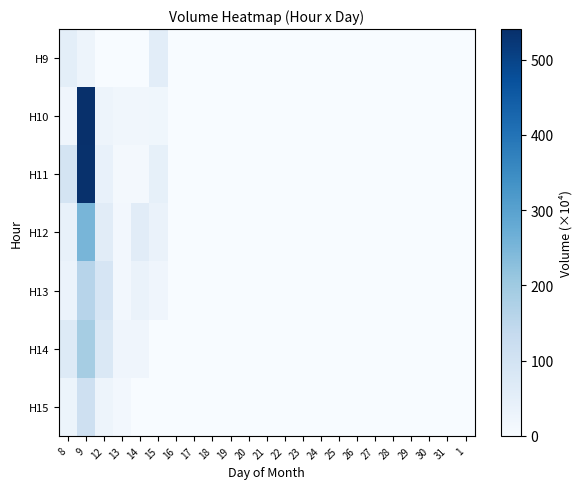

Reading left to right, transcribe all the data shown in this chart.

H9: 8=53.7	9=26.5	12=0.0	13=0.0	14=0.0	15=55.4	16=0.0	17=0.0	18=0.0	19=0.0	20=0.0	21=0.0	22=0.0	23=0.0	24=0.0	25=0.0	26=0.0	27=0.0	28=0.0	29=0.0	30=0.0	31=0.0	1=0.0
H10: 8=22.7	9=540.5	12=26.3	13=18.3	14=16.9	15=19.9	16=0.0	17=0.0	18=0.0	19=0.0	20=0.0	21=0.0	22=0.0	23=0.0	24=0.0	25=0.0	26=0.0	27=0.0	28=0.0	29=0.0	30=0.0	31=0.0	1=0.0
H11: 8=92.9	9=536.5	12=40.3	13=11.9	14=9.8	15=45.2	16=0.0	17=0.0	18=0.0	19=0.0	20=0.0	21=0.0	22=0.0	23=0.0	24=0.0	25=0.0	26=0.0	27=0.0	28=0.0	29=0.0	30=0.0	31=0.0	1=0.0
H12: 8=41.9	9=253.2	12=60.4	13=14.7	14=60.1	15=34.9	16=0.0	17=0.0	18=0.0	19=0.0	20=0.0	21=0.0	22=0.0	23=0.0	24=0.0	25=0.0	26=0.0	27=0.0	28=0.0	29=0.0	30=0.0	31=0.0	1=0.0
H13: 8=33.3	9=159.3	12=88.8	13=14.2	14=34.3	15=21.1	16=0.0	17=0.0	18=0.0	19=0.0	20=0.0	21=0.0	22=0.0	23=0.0	24=0.0	25=0.0	26=0.0	27=0.0	28=0.0	29=0.0	30=0.0	31=0.0	1=0.0
H14: 8=68.1	9=188.1	12=77.0	13=21.1	14=22.0	15=0.0	16=0.0	17=0.0	18=0.0	19=0.0	20=0.0	21=0.0	22=0.0	23=0.0	24=0.0	25=0.0	26=0.0	27=0.0	28=0.0	29=0.0	30=0.0	31=0.0	1=0.0
H15: 8=28.5	9=110.5	12=26.4	13=14.8	14=0.0	15=0.0	16=0.0	17=0.0	18=0.0	19=0.0	20=0.0	21=0.0	22=0.0	23=0.0	24=0.0	25=0.0	26=0.0	27=0.0	28=0.0	29=0.0	30=0.0	31=0.0	1=0.0